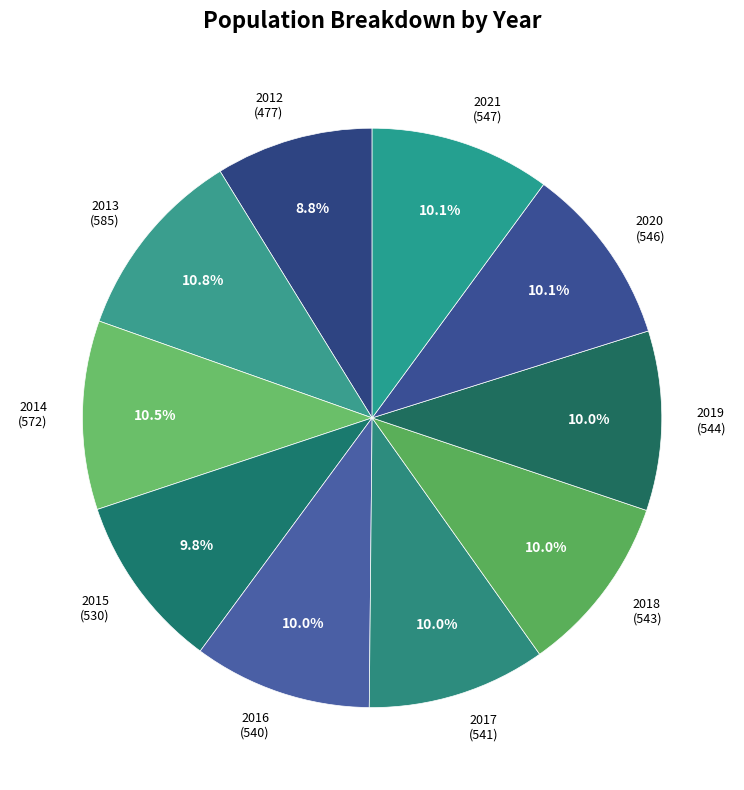

Is there any slice that represents more than half of the pie?

No